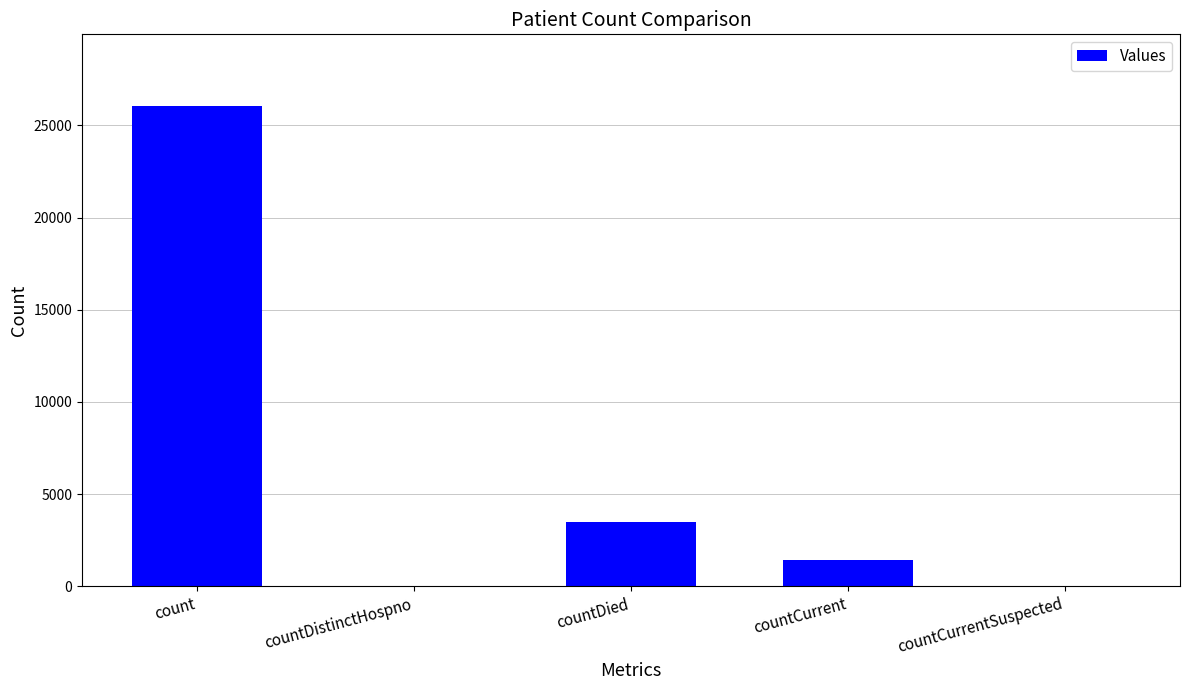

What is the sum of all values?

30999